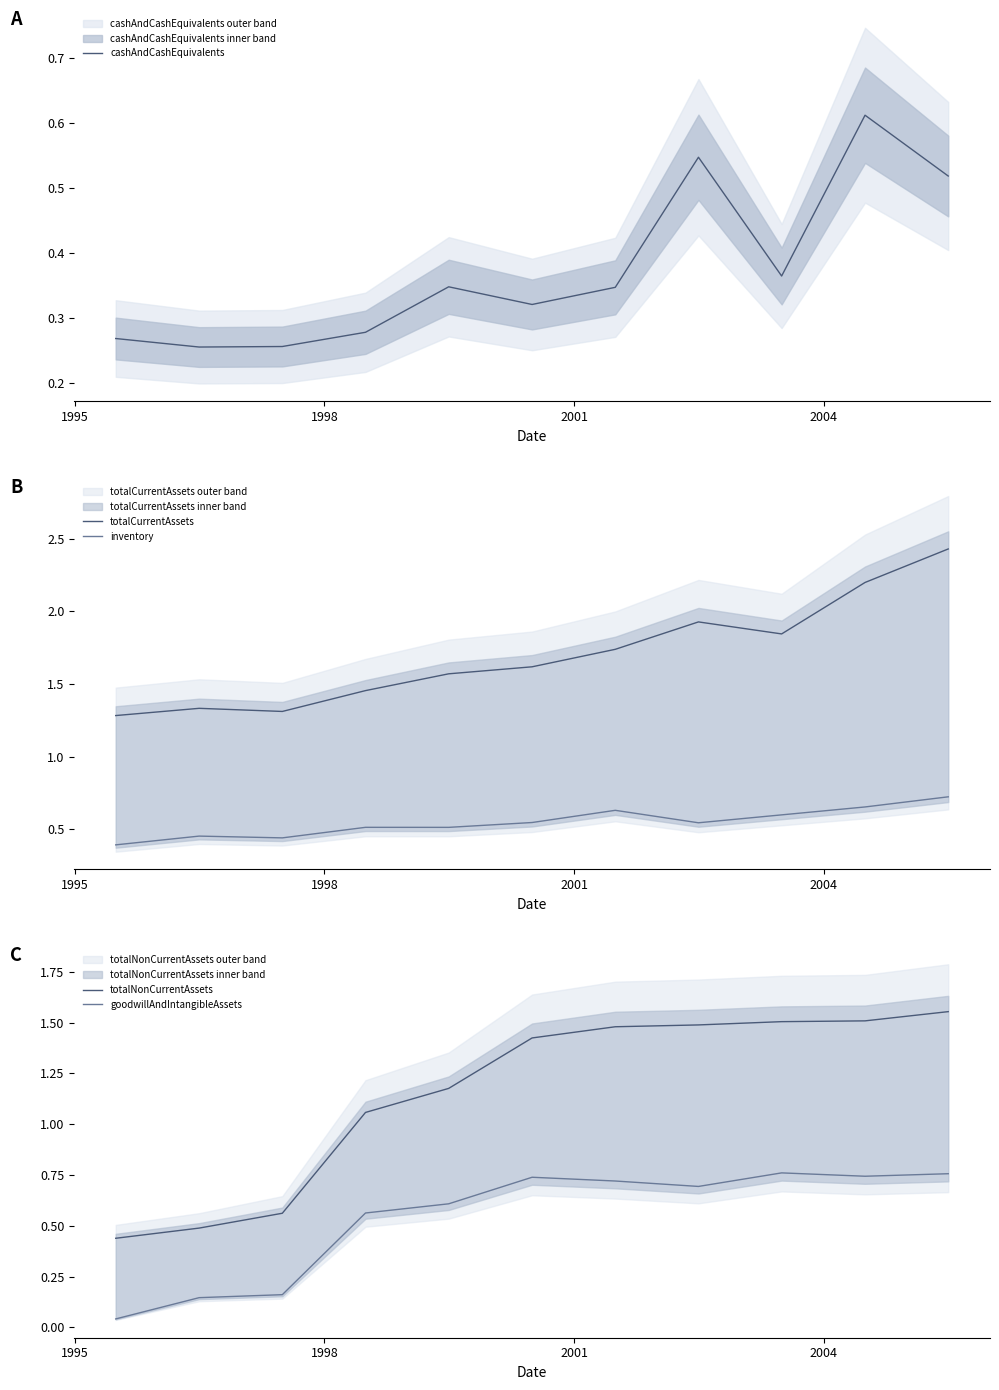

True or false: totalCurrentAssets and totalNonCurrentAssets intersect in this chart.

False